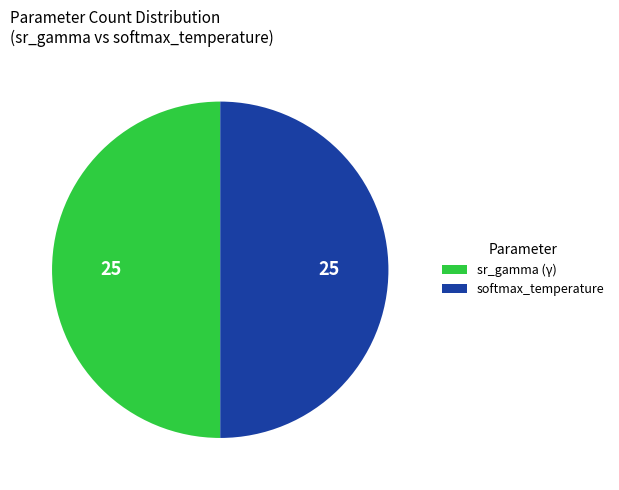

Do softmax_temperature and sr_gamma together represent more than half of the pie?

Yes